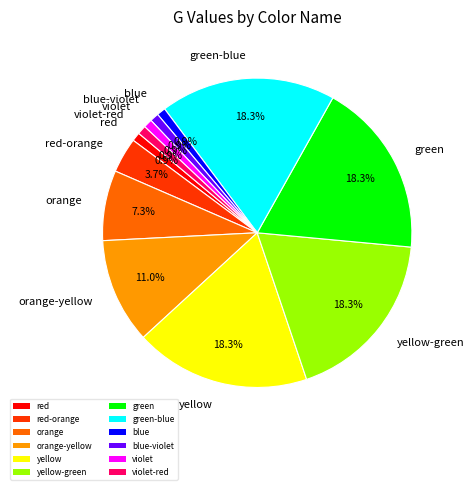

Between violet-red and green, which is larger?

green